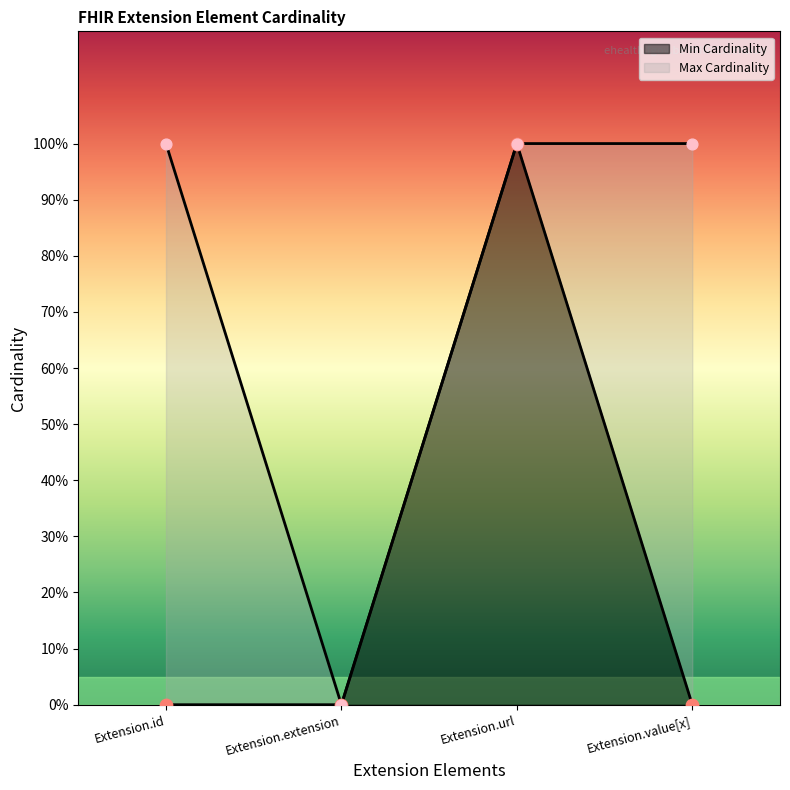

Which series reaches the maximum Y coordinate?

Min Cardinality